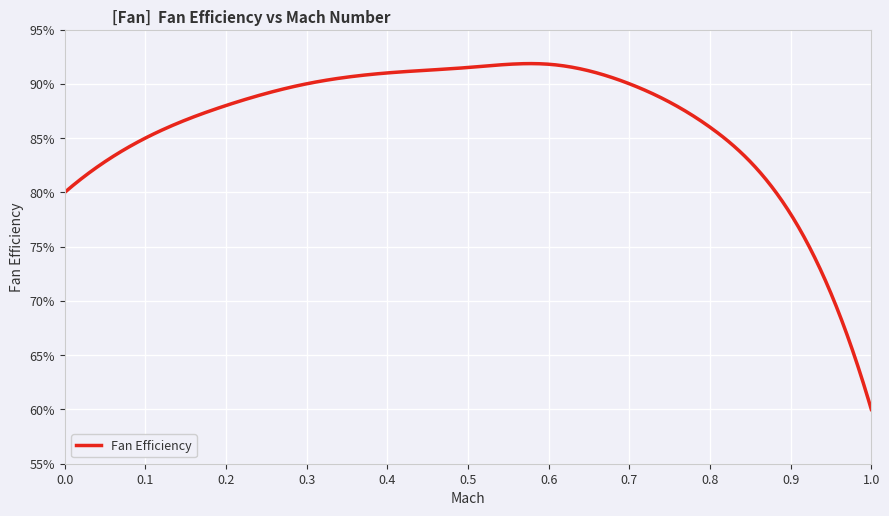

Count the values in the range 0 to 1.

11